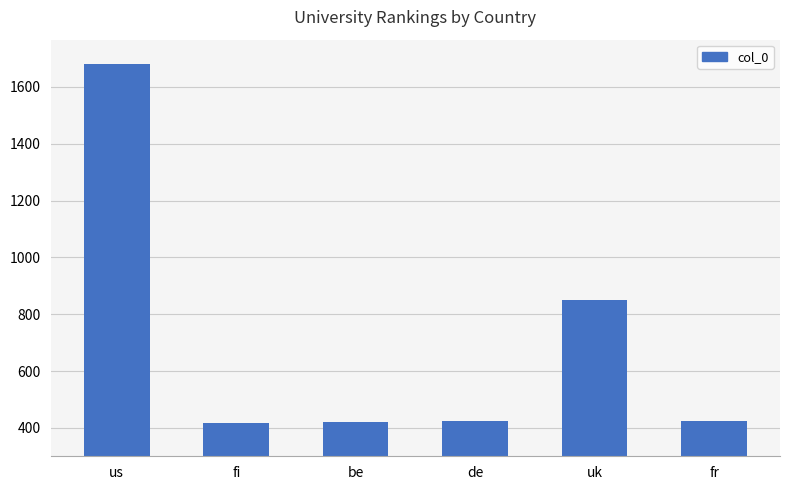

Approximately how many times larger is the value at fi compared to fr?

1.0